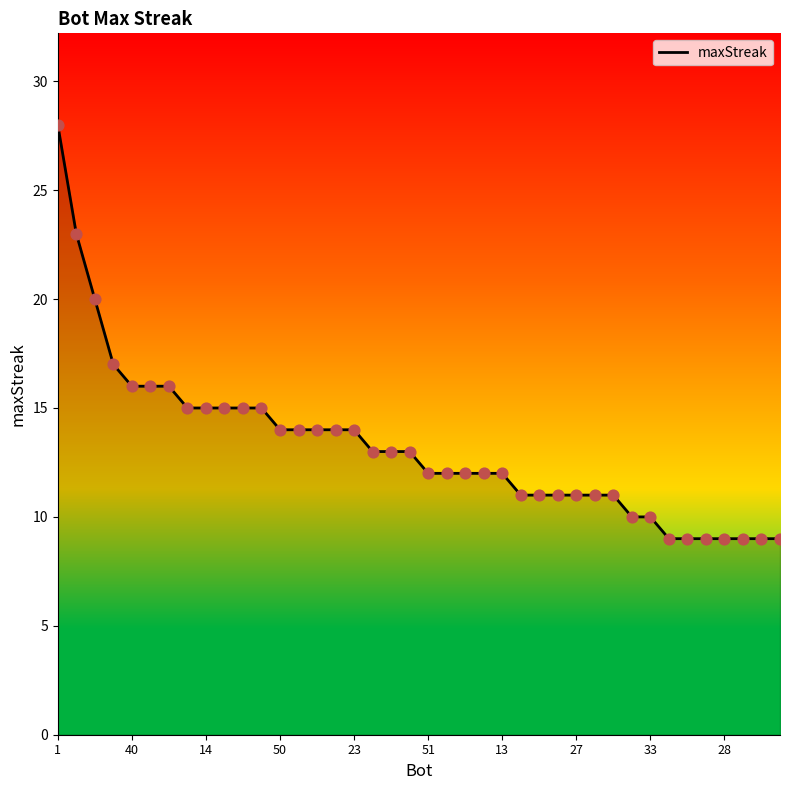

What is the greatest value displayed?

28